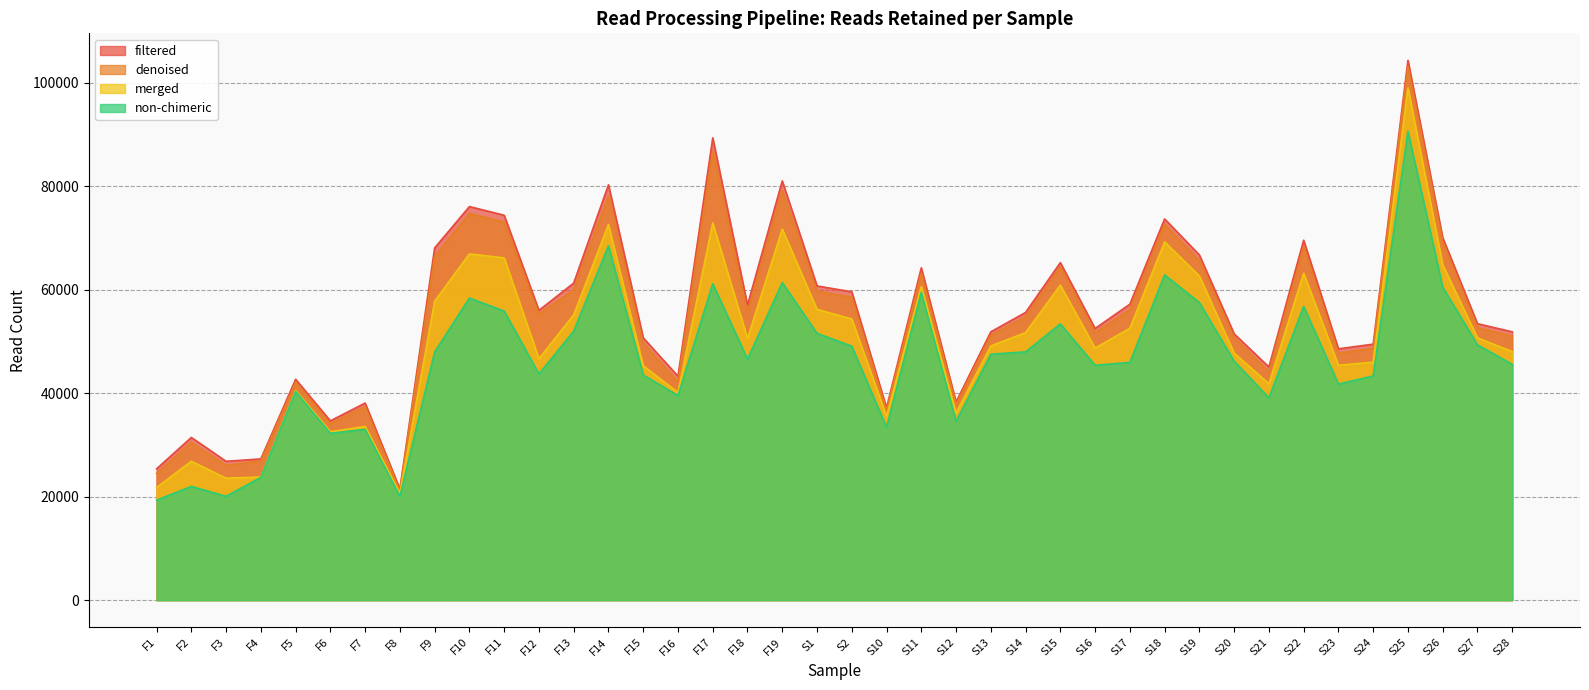

What position from the left is F11?

11